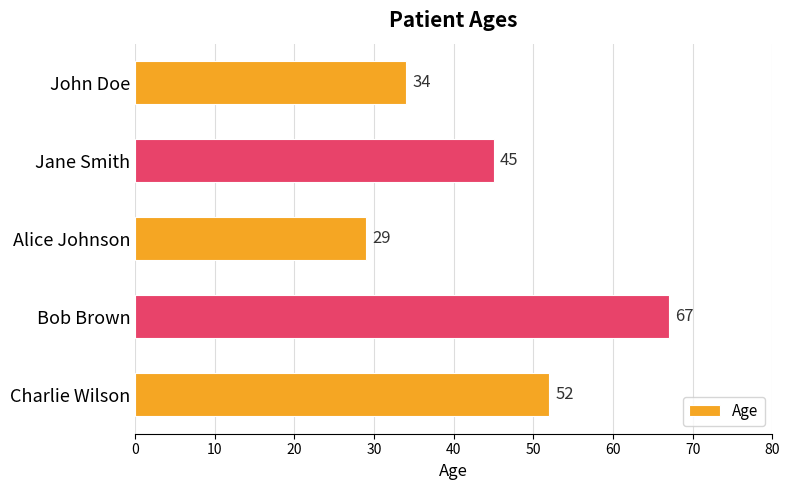

Which category has the highest value across all series?

Bob Brown